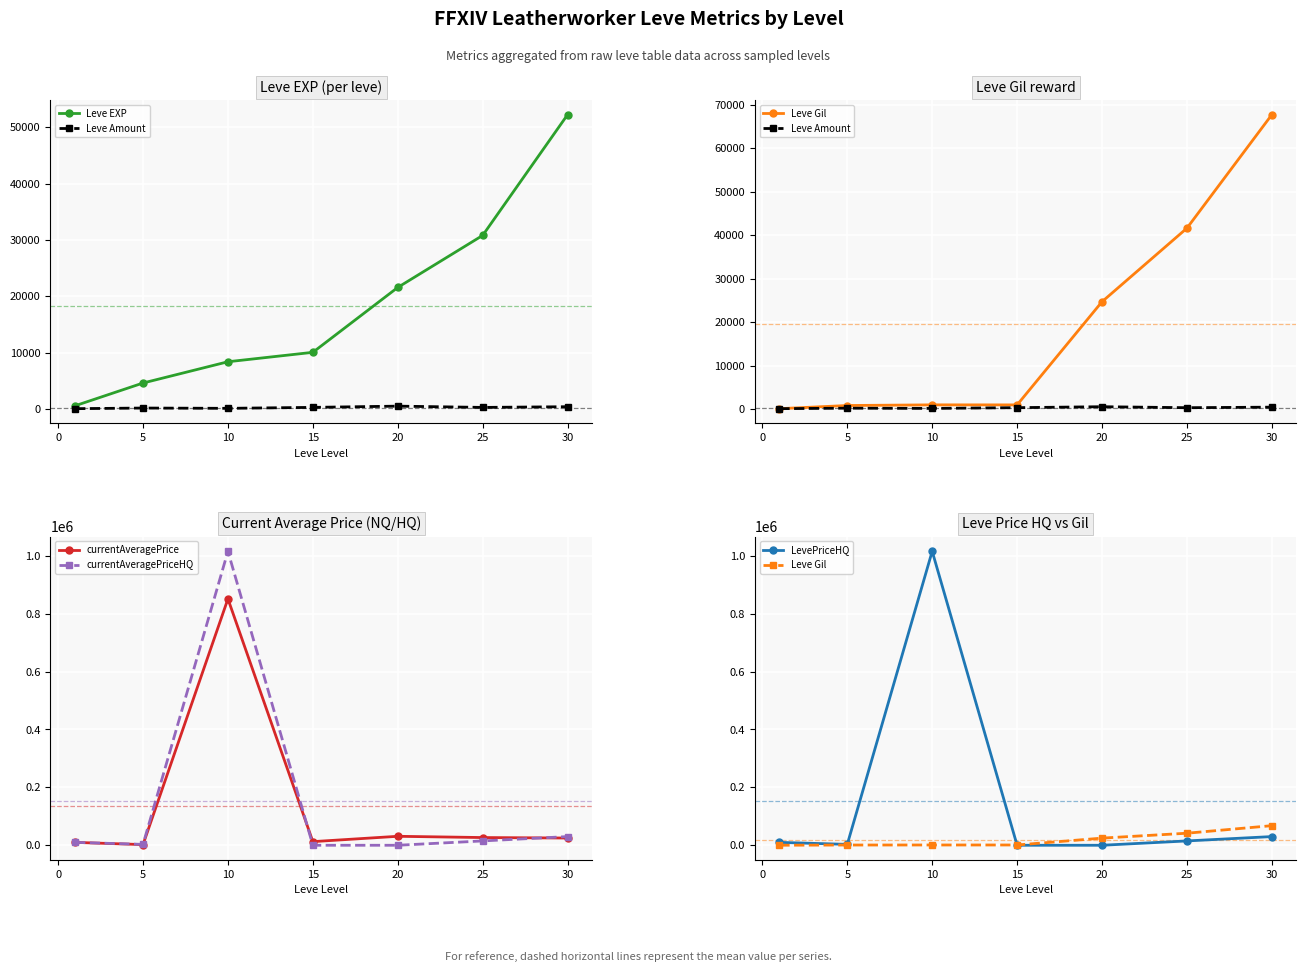

How many data points in LevePriceHQ are above 10002?

3